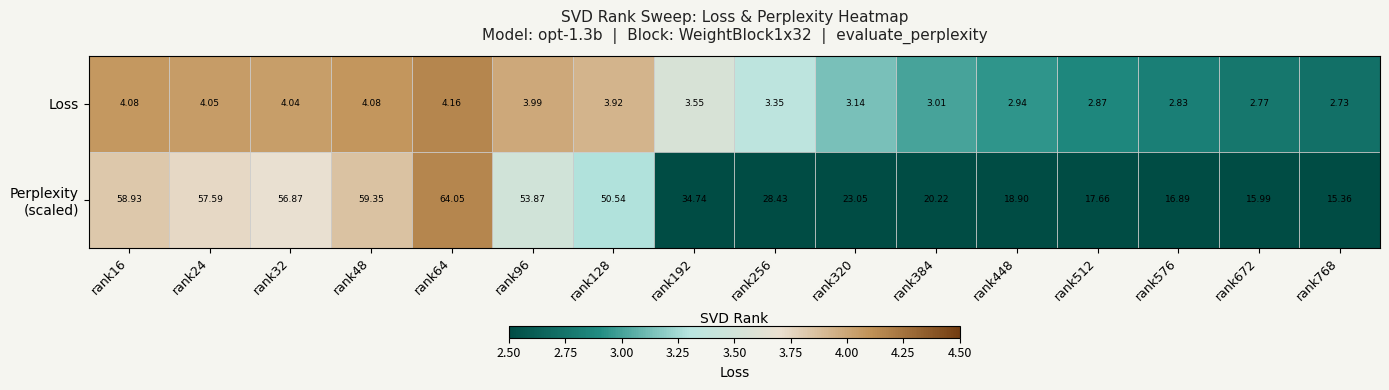

Which has a higher value, rank48 or rank96?

rank48